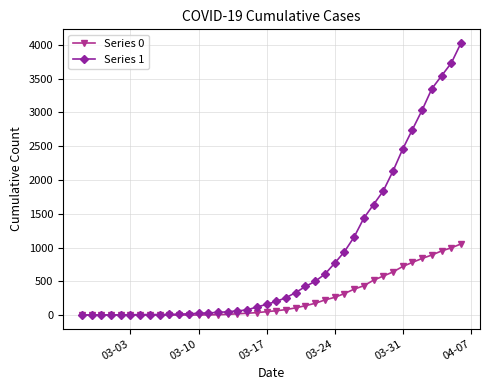

At how many categories does at least one series exceed 1858?

8